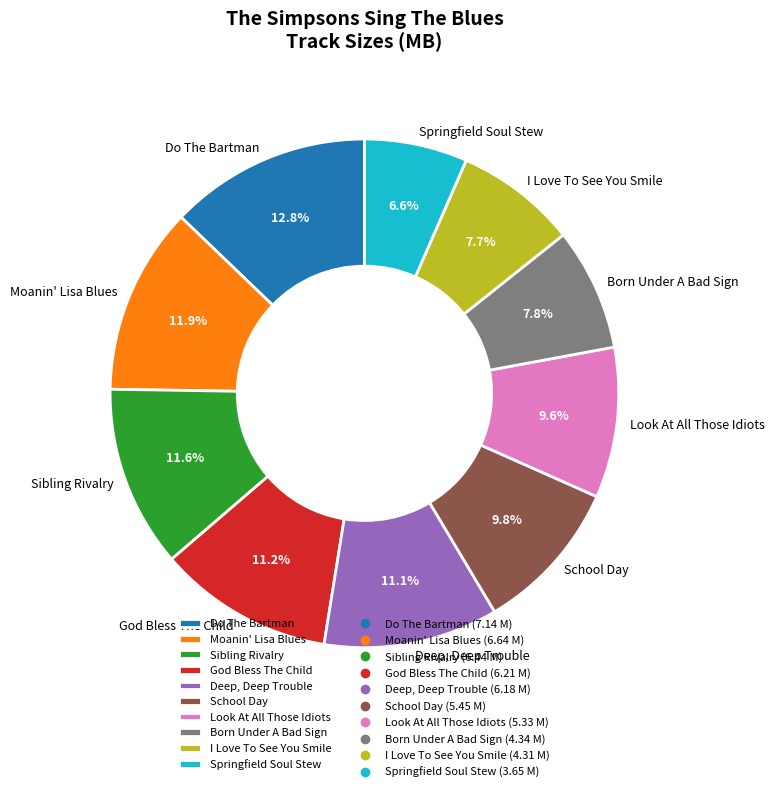

The I Love To See You Smile slice represents 8% of the pie. True or false?

True